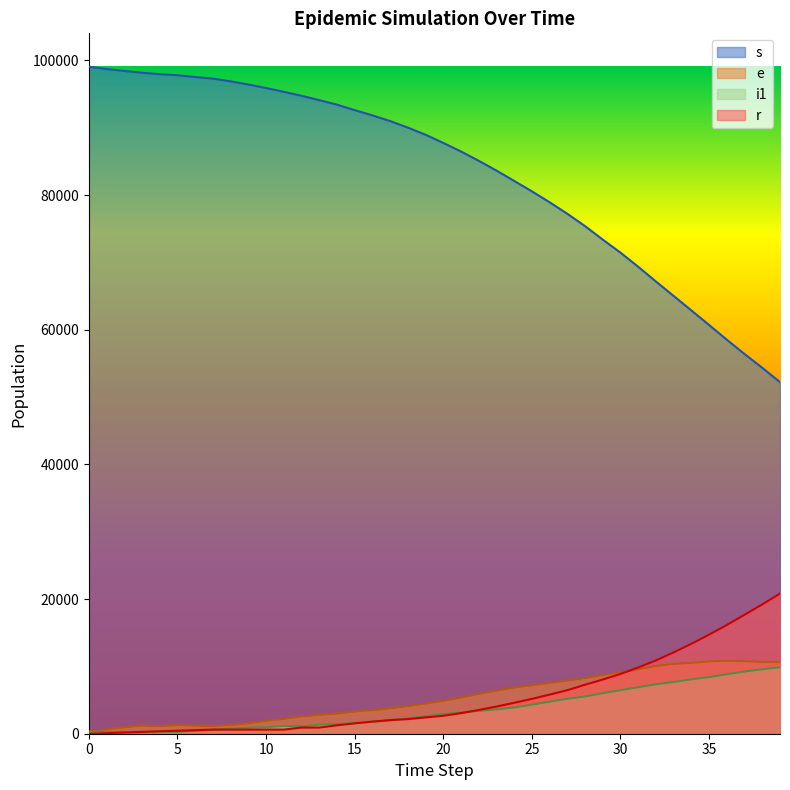

Rank the series by their maximum value, from lowest to highest.

i1, e, r, s